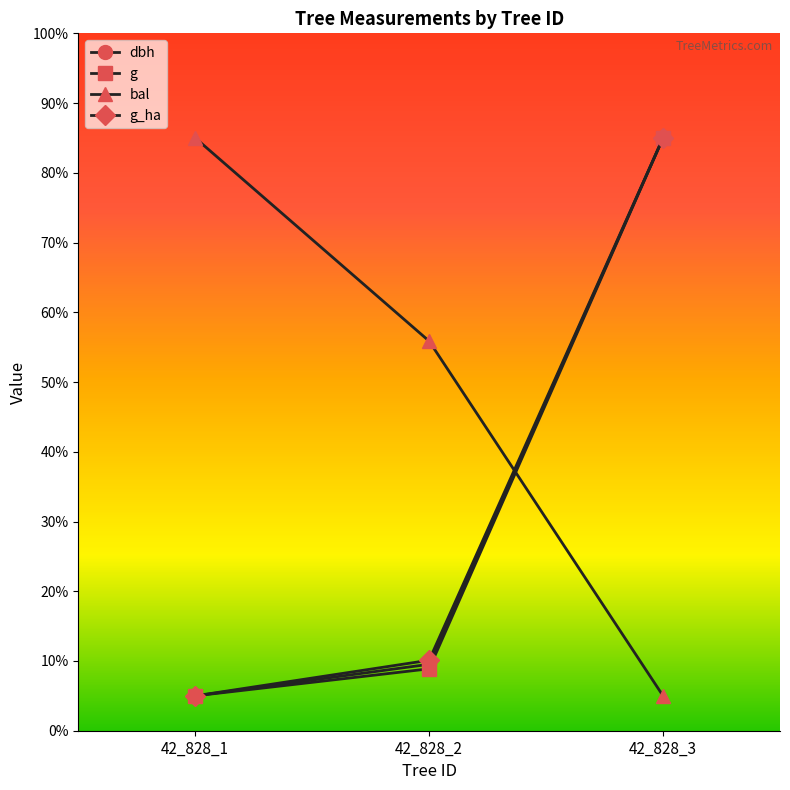

What is the value of the g point at the 1st from the left?

5.0